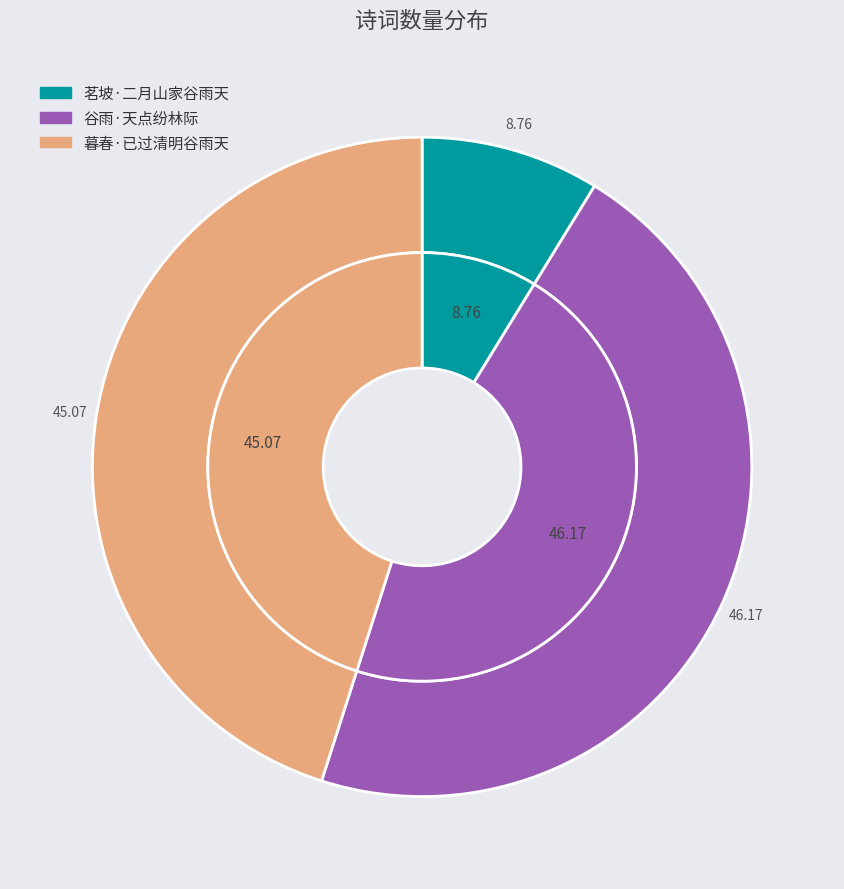

Is there any slice that represents more than half of the pie?

No